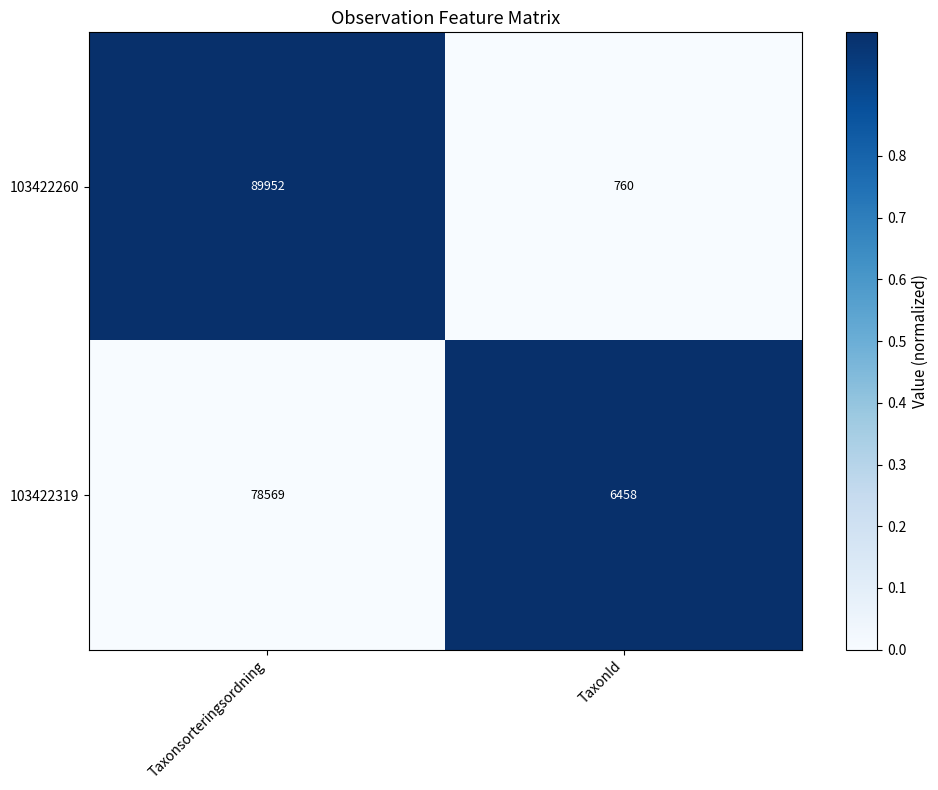

Which series has the largest total across all categories?

103422260